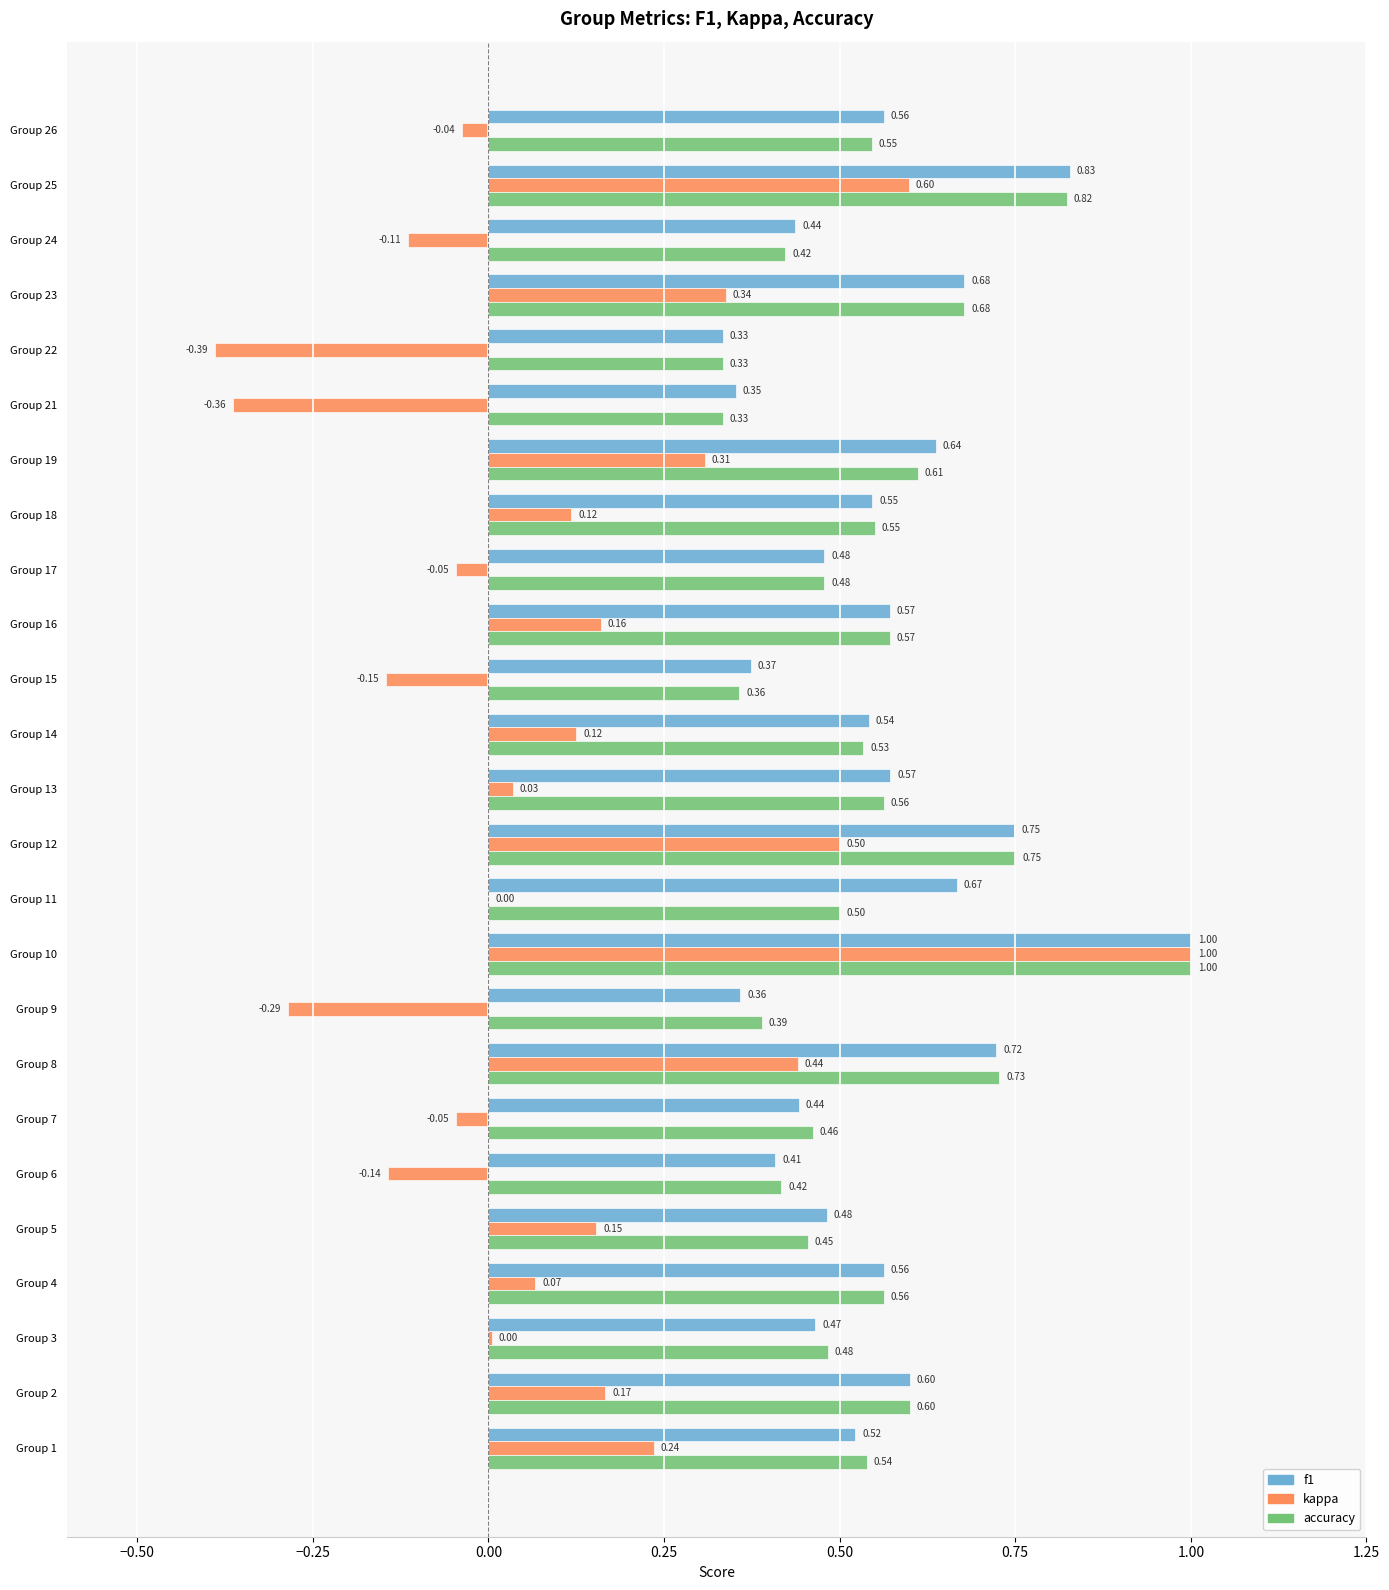

Which series has the largest total across all categories?

f1